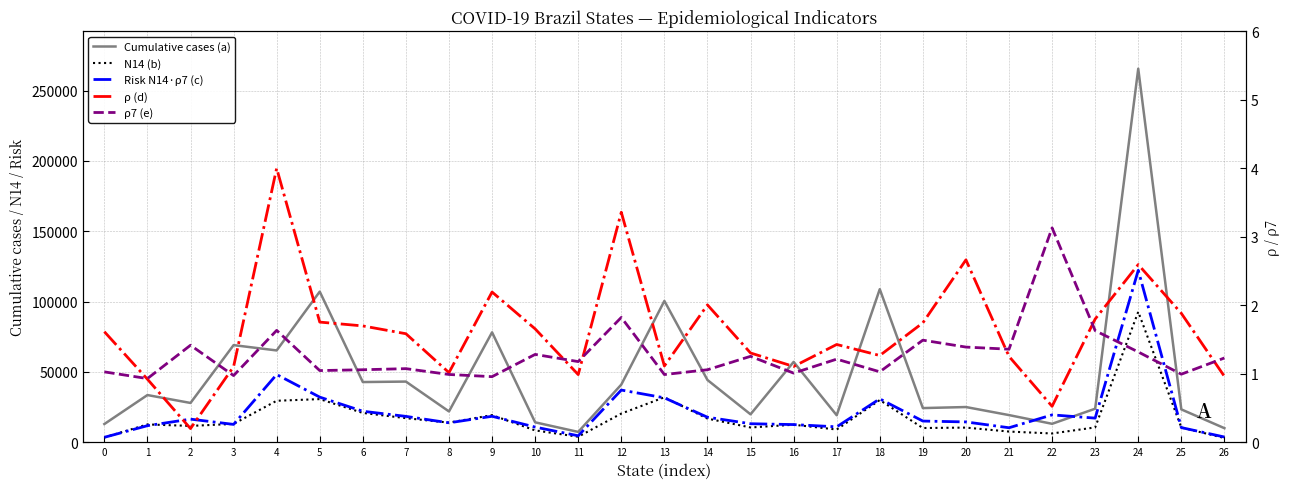

Reading left to right, transcribe all the data shown in this chart.

Cumulative cases (a): 12913.0	33521.0	27901.0	69022.0	65244.0	107064.0	42766.0	43099.0	21865.0	78115.0	14128.0	7307.0	40966.0	100443.0	44242.0	19819.0	57089.0	19158.0	108803.0	24253.0	25000.0	19271.0	13078.0	23808.0	265581.0	23319.0	9966.0
N14 (b): 3379.0	12634.0	11579.0	12996.0	29456.0	30635.0	20807.0	17088.0	13924.0	19256.0	8389.0	3874.0	20352.0	31933.0	16788.0	10466.0	12418.0	9005.0	29967.0	10082.0	10373.0	7561.0	6203.0	10512.0	92706.0	10453.0	2994.0
Risk N14·ρ7 (c): 3470.7	11738.4	16399.2	12648.3	48115.8	32047.8	22004.7	18358.5	13773.9	18423.1	10752.7	4560.2	37073.4	31539.4	17757.7	13126.7	12527.9	10921.1	30806.8	15026.0	14409.8	10270.0	19415.9	17120.0	122208.9	10384.1	3682.6
ρ (d): 1.6	0.9	0.2	1.1	4.0	1.8	1.7	1.6	1.0	2.2	1.7	1.0	3.4	1.1	2.0	1.3	1.1	1.4	1.3	1.7	2.7	1.3	0.5	1.8	2.6	1.9	1.0
ρ7 (e): 1.0	0.9	1.4	1.0	1.6	1.0	1.1	1.1	1.0	1.0	1.3	1.2	1.8	1.0	1.1	1.3	1.0	1.2	1.0	1.5	1.4	1.4	3.1	1.6	1.3	1.0	1.2